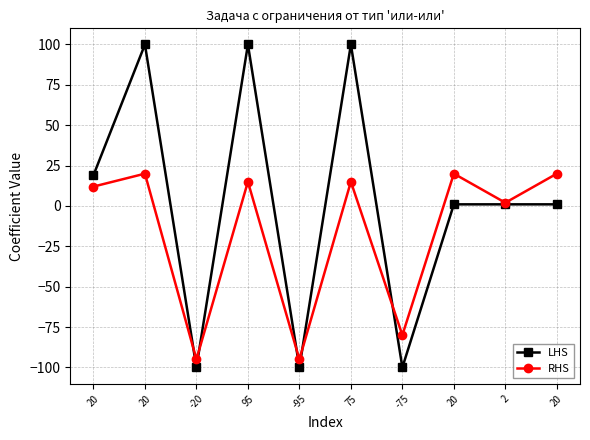

How many lines are shown in the chart?

2